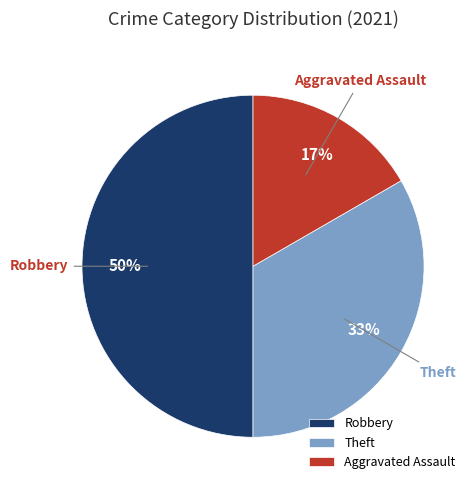

Which slice is the smallest?

Aggravated Assault